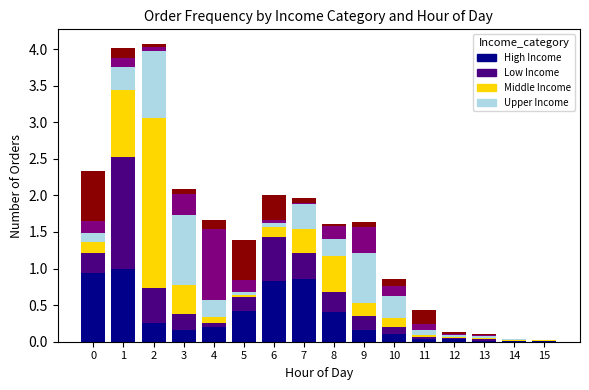

What is the total value across all series at 1?

4.0